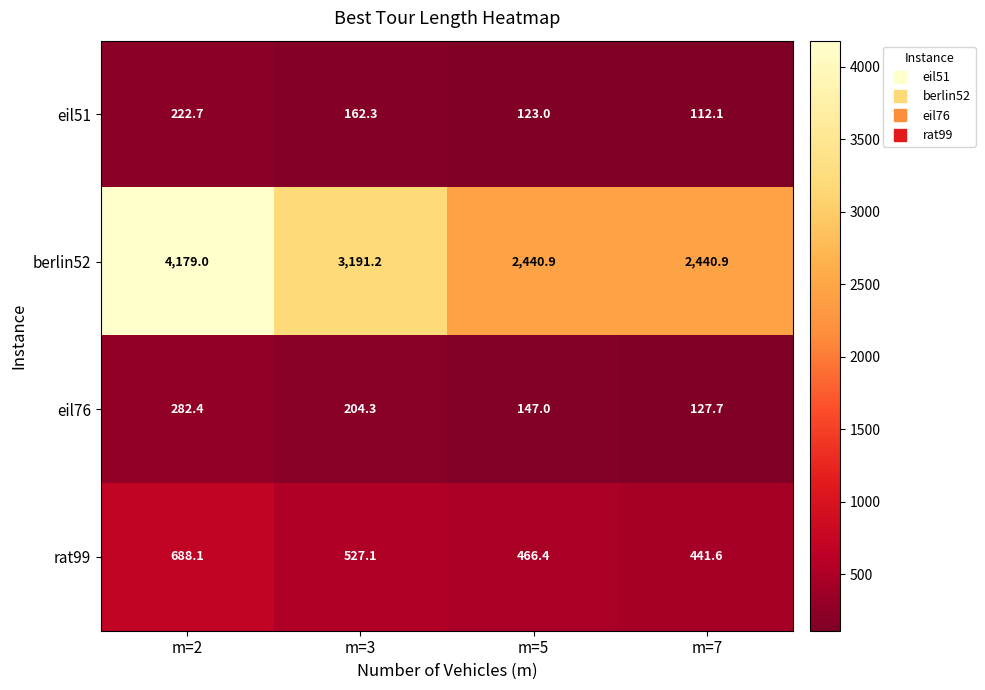

What is the total value across all series at m=7?

3122.3